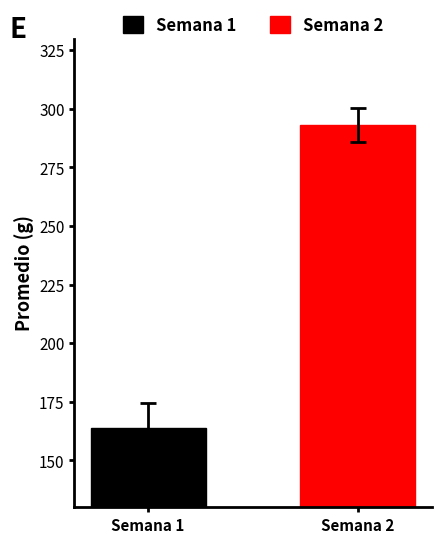

Which series has the largest range (max minus min)?

Semana 1